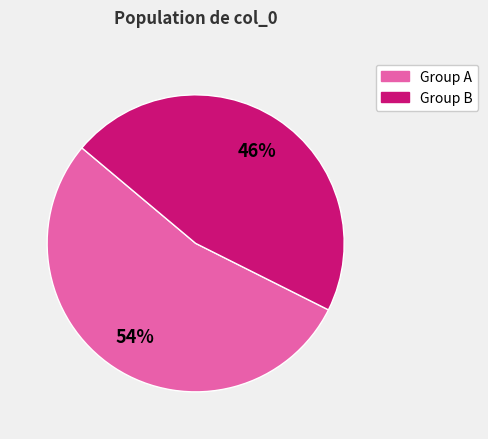

To the nearest percent, what is the average slice percentage?

50%